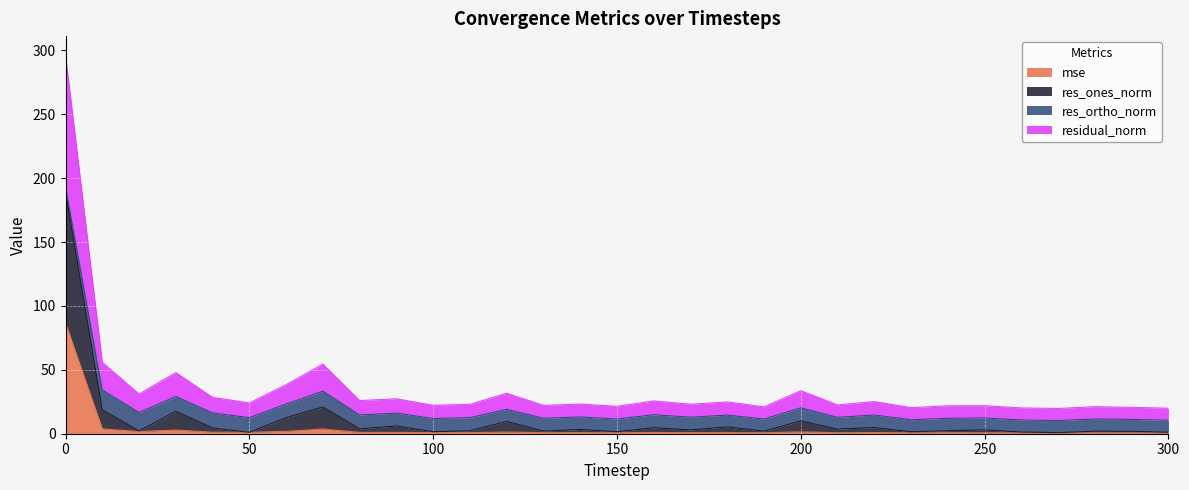

What is the maximum value for mse?

86.6